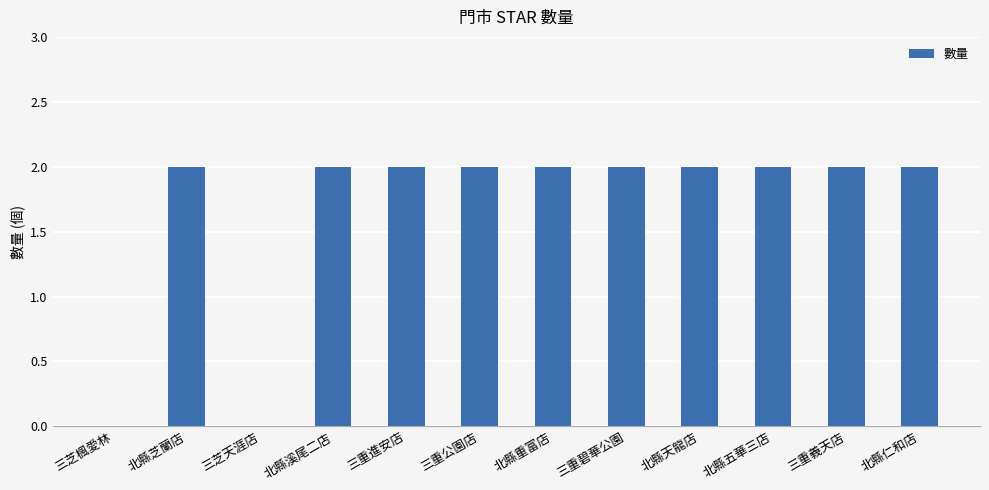

Count the values in the range 2 to 3.

10